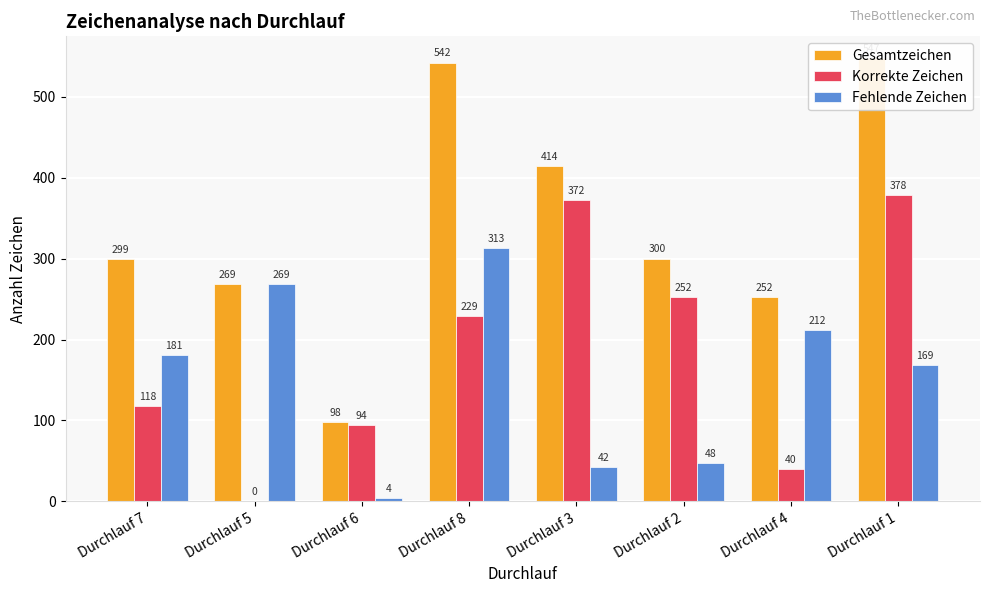

List the series in order of their overall mean, highest first.

Gesamtzeichen, Korrekte Zeichen, Fehlende Zeichen